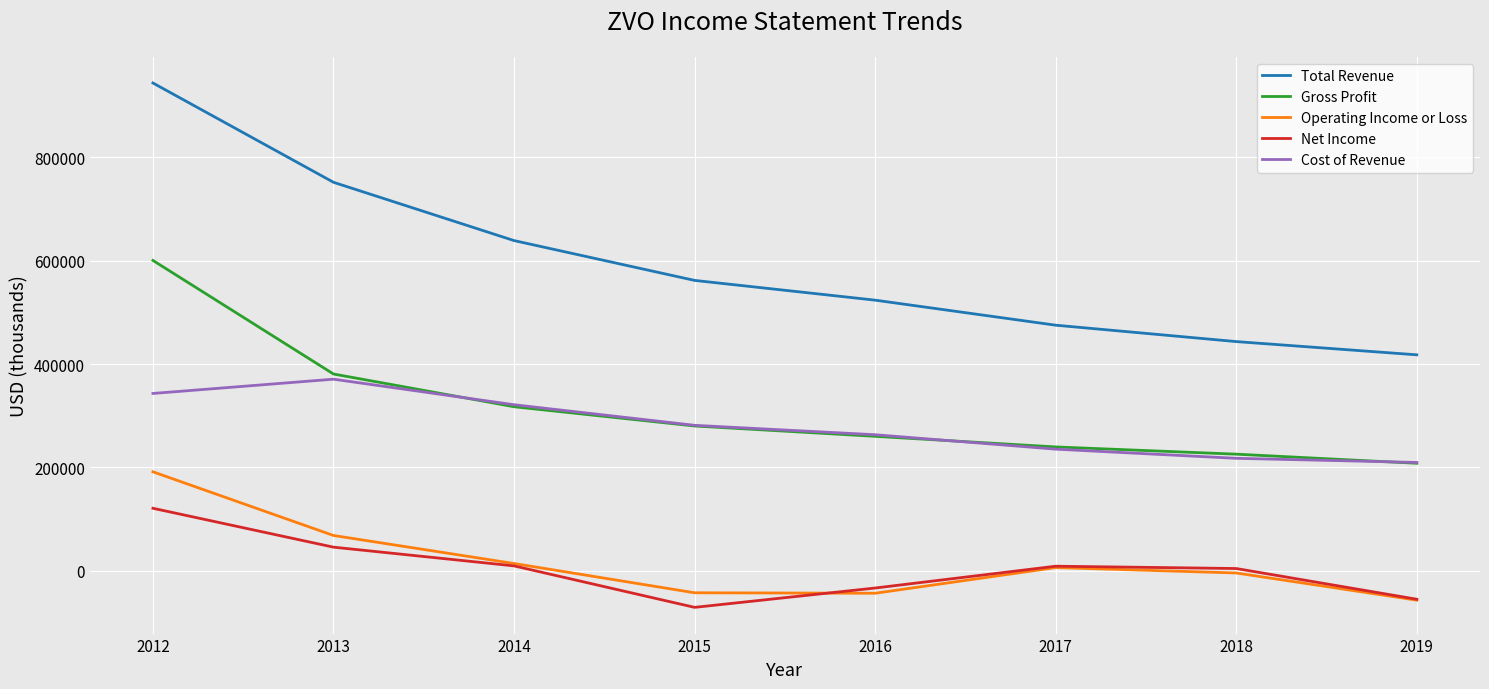

The Net Income series shows -70500 at 2015. True or false?

True